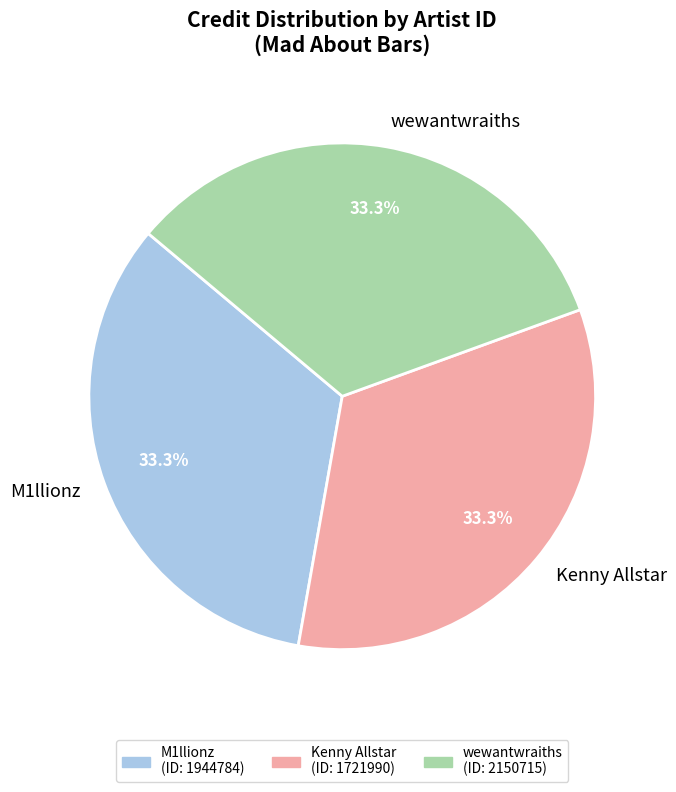

What percentage is NOT represented by Kenny Allstar?

66.7%